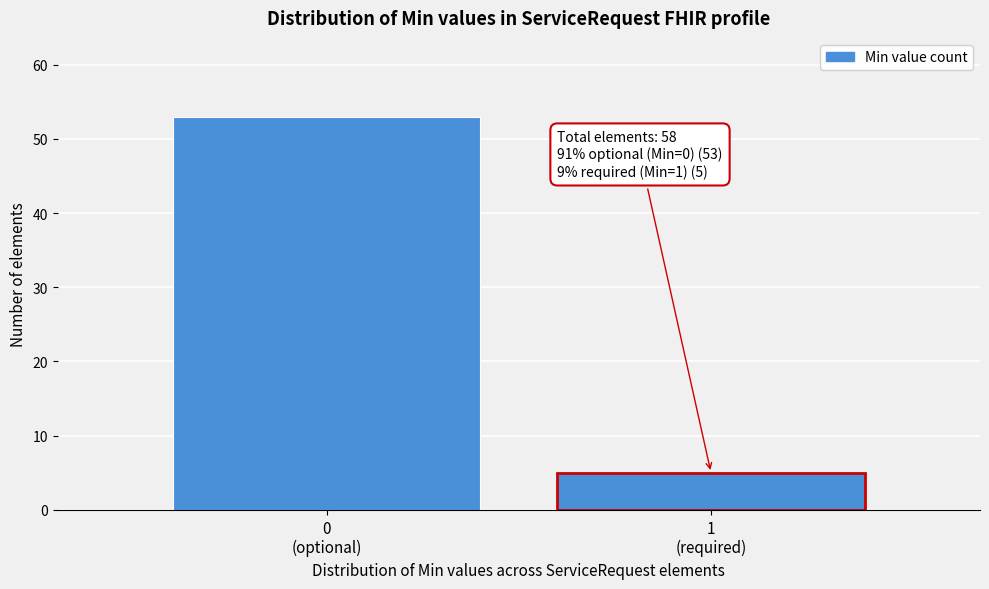

Reading right to left, list all the values displayed in this chart.

5	53